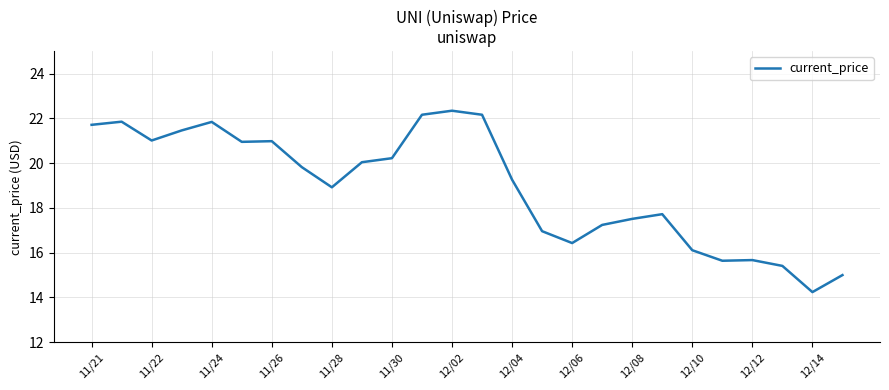

What is the greatest value displayed?

22.3